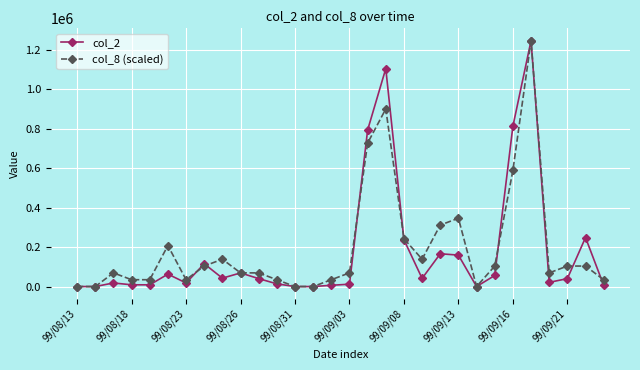

What is the greatest value displayed?

1245710.0